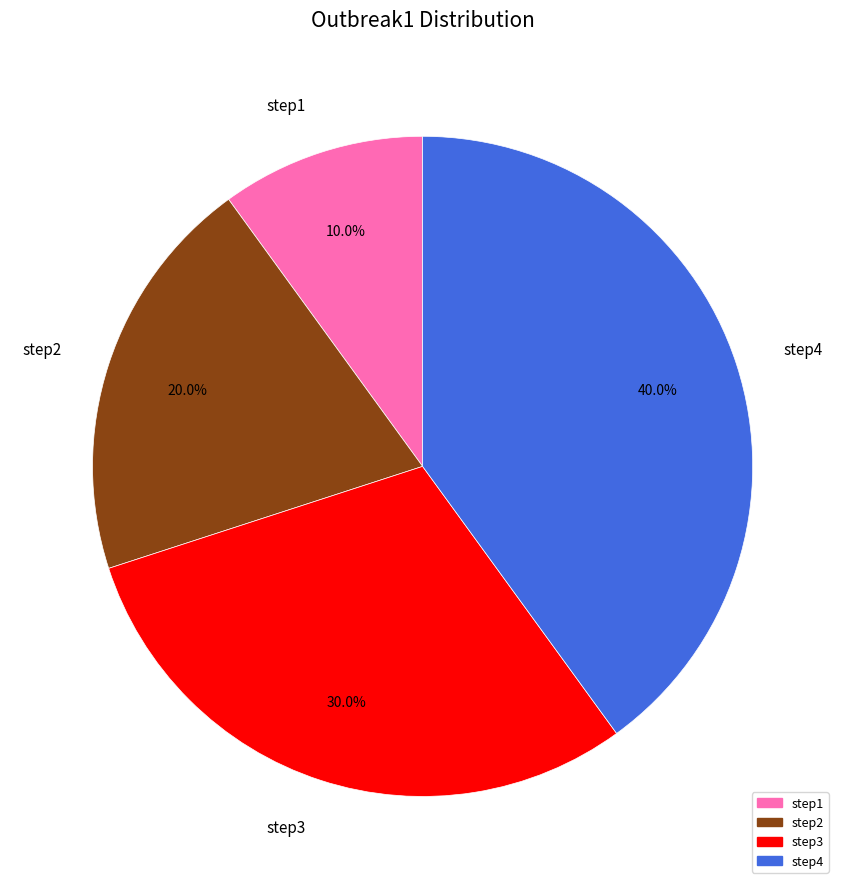

Rank the categories by value from lowest to highest.

step1, step2, step3, step4